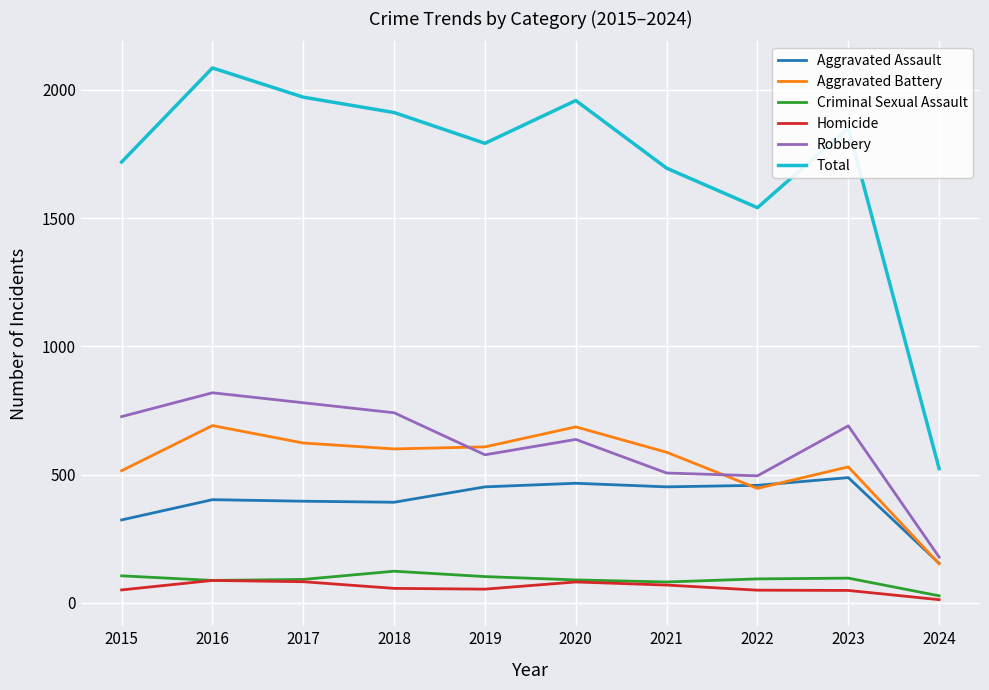

What is the difference between the highest and lowest values at 2020?

1878